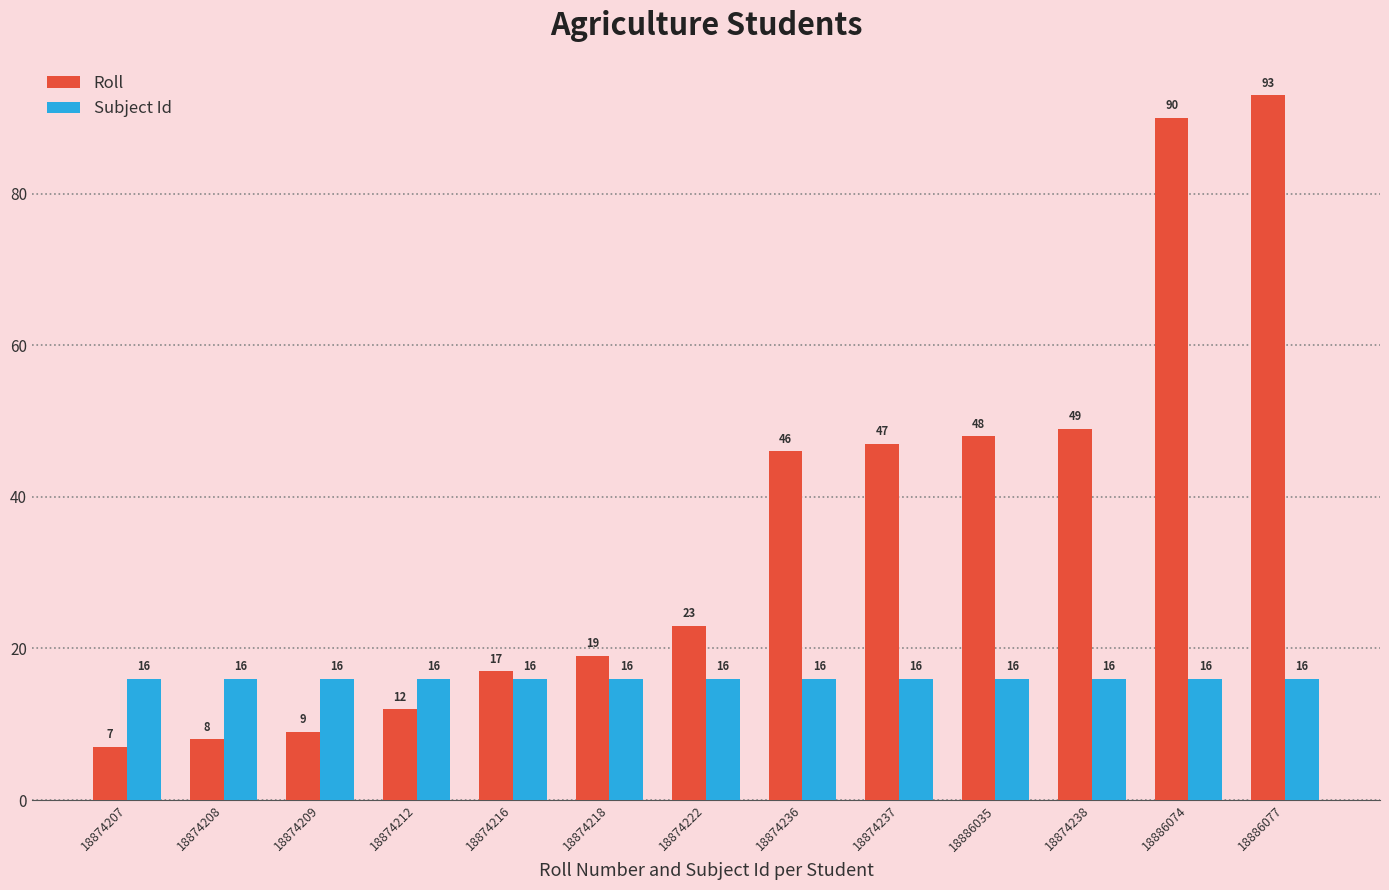

What is the difference between the second highest and minimum values in the Roll series?

83